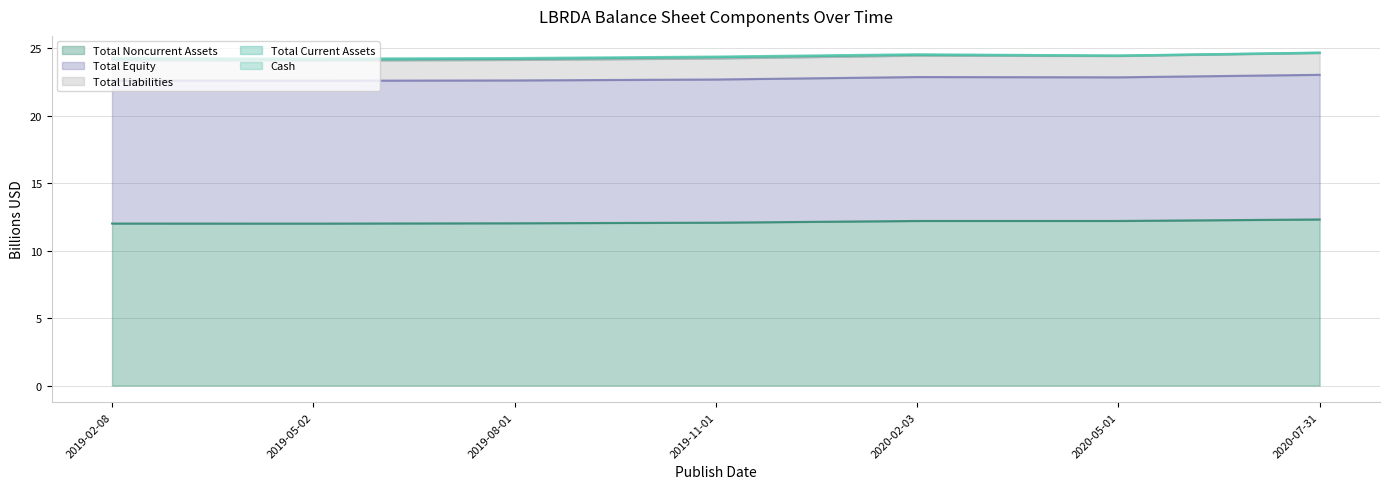

What is the difference between the Total Noncurrent Assets values at 2020-02-03 and 2019-02-08?

0.2